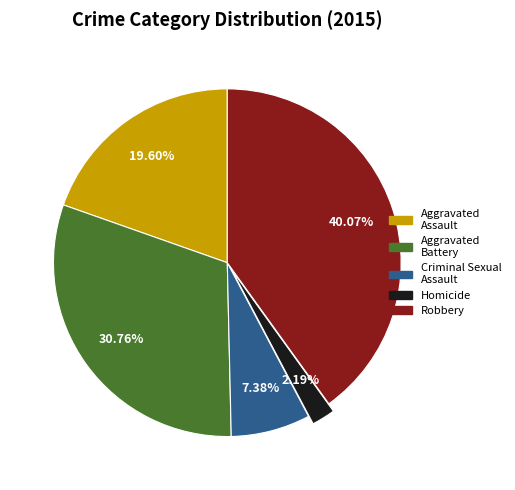

Do Criminal Sexual Assault and Aggravated Assault together represent more than half of the pie?

No